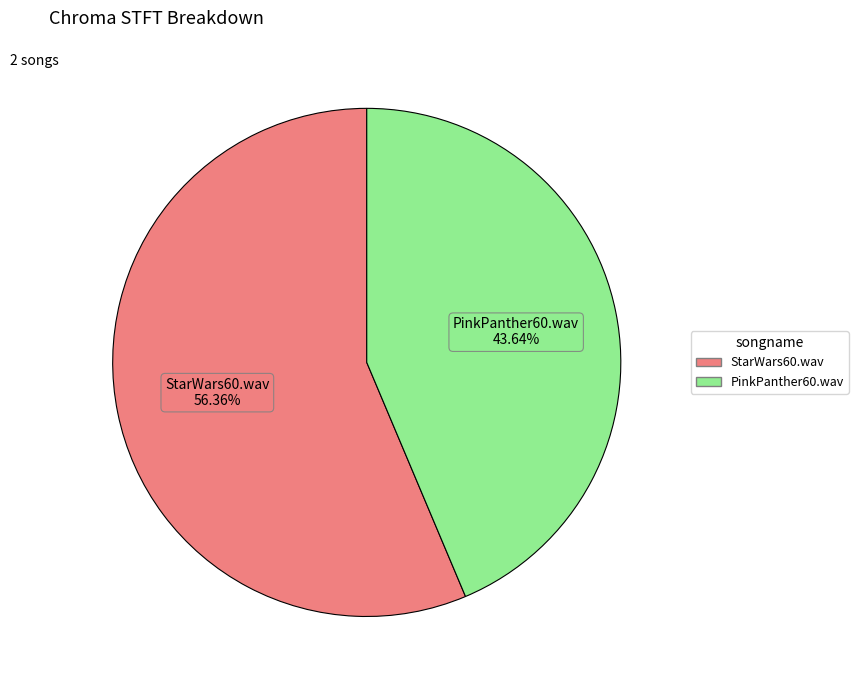

What percentage is NOT represented by StarWars60.wav?

43.6%